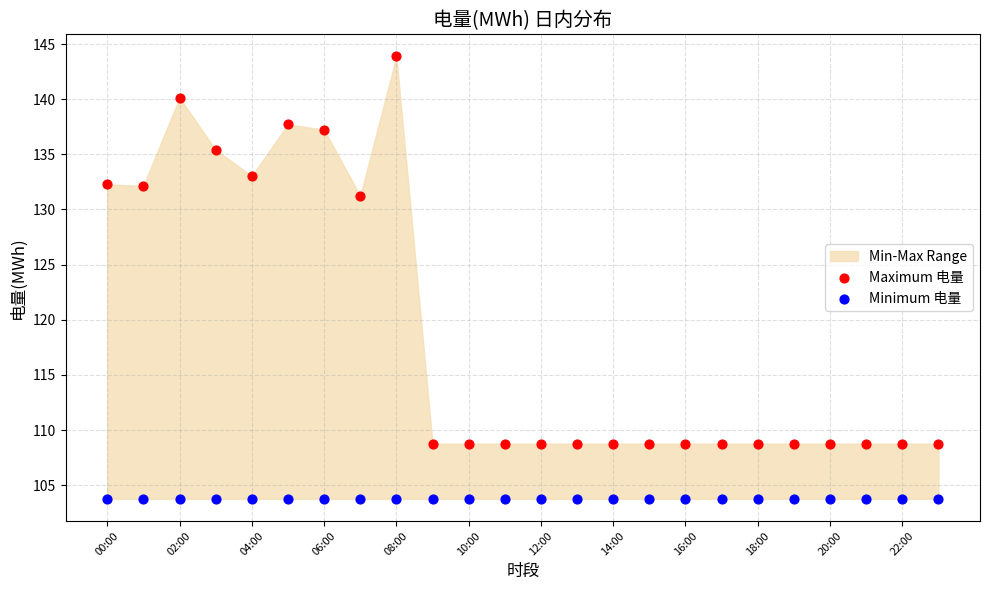

Across all series, what Y value is closest to 123?

131.2